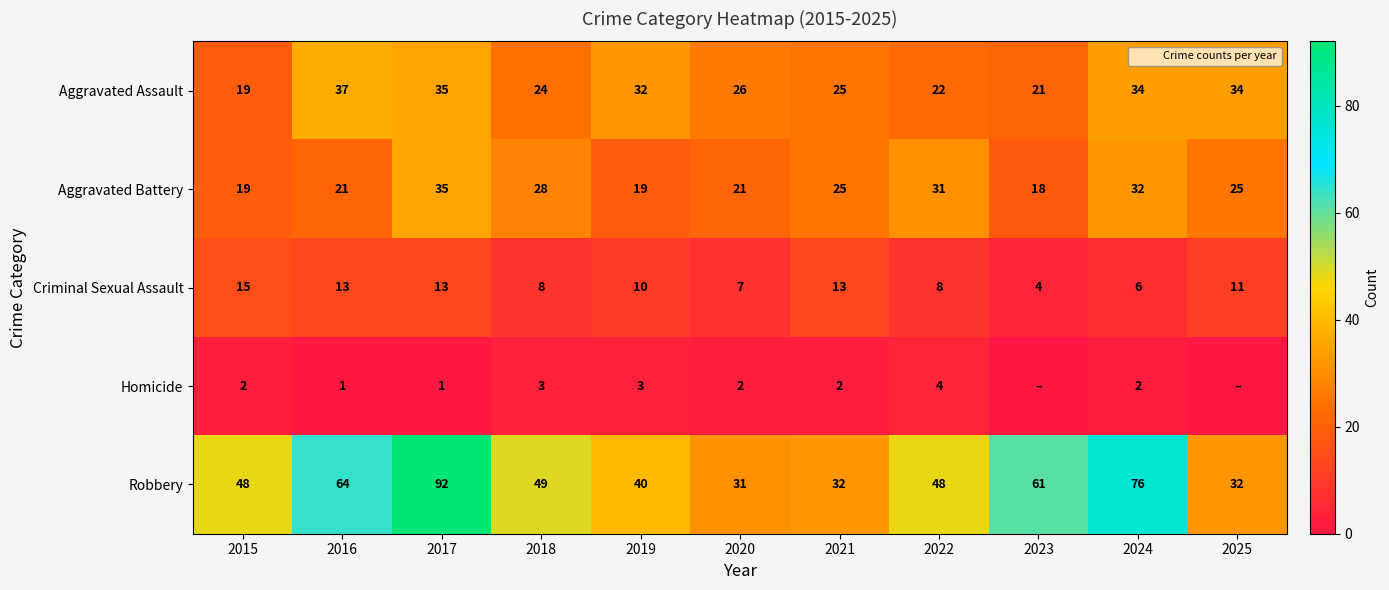

Read the Criminal Sexual Assault value at 2016.

13